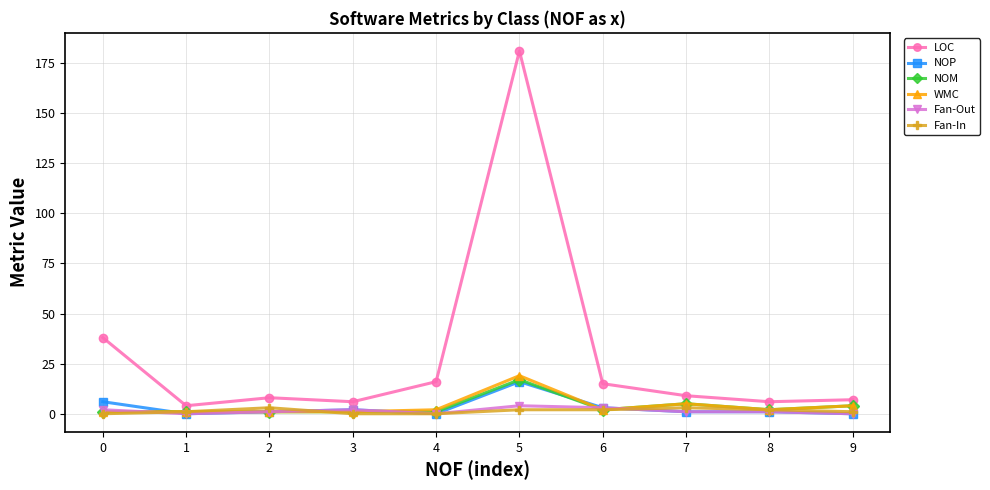

Is the value of LOC at 0 greater than the value of Fan-In at 0?

Yes